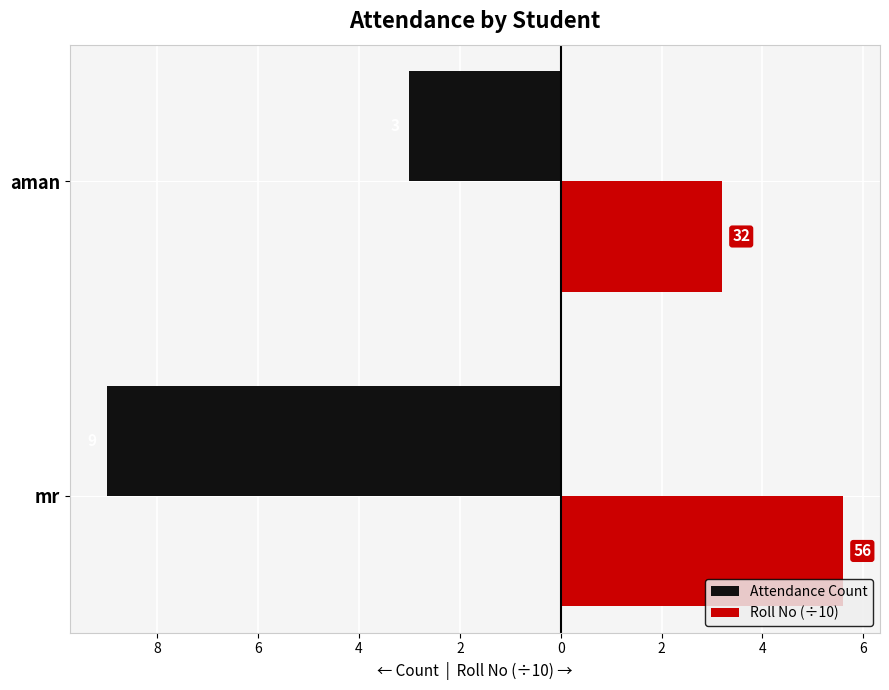

What are all the series names shown in the legend?

Attendance Count, Roll No (÷10)